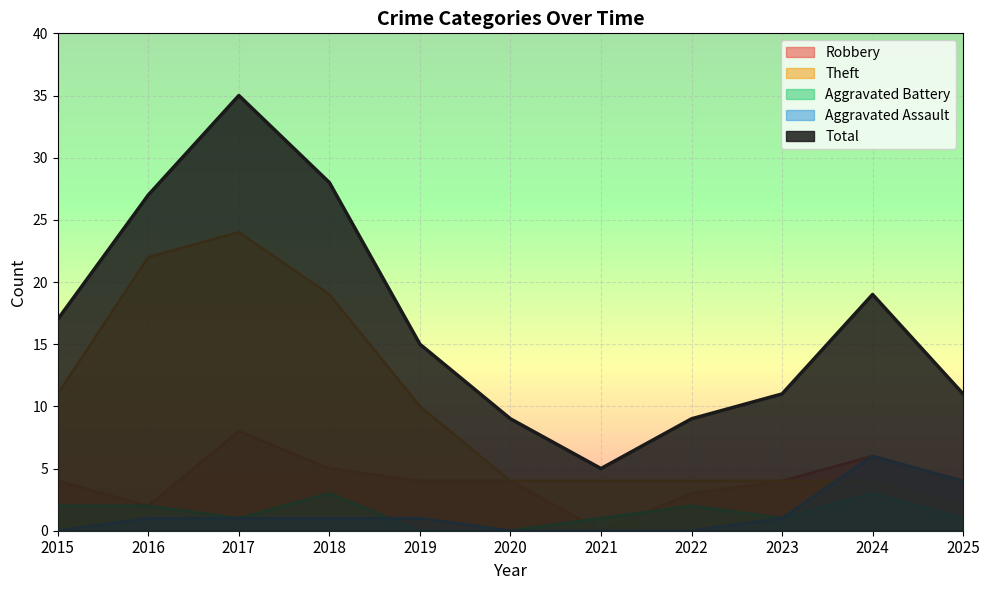

Which series has the widest spread of values?

Total